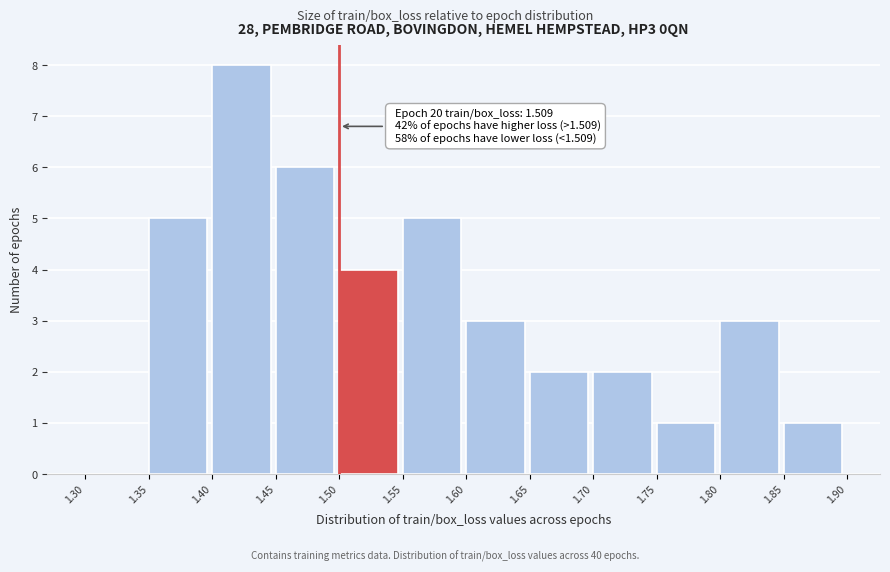

Which range on the x-axis has the tallest bar?

1.40 to 1.45